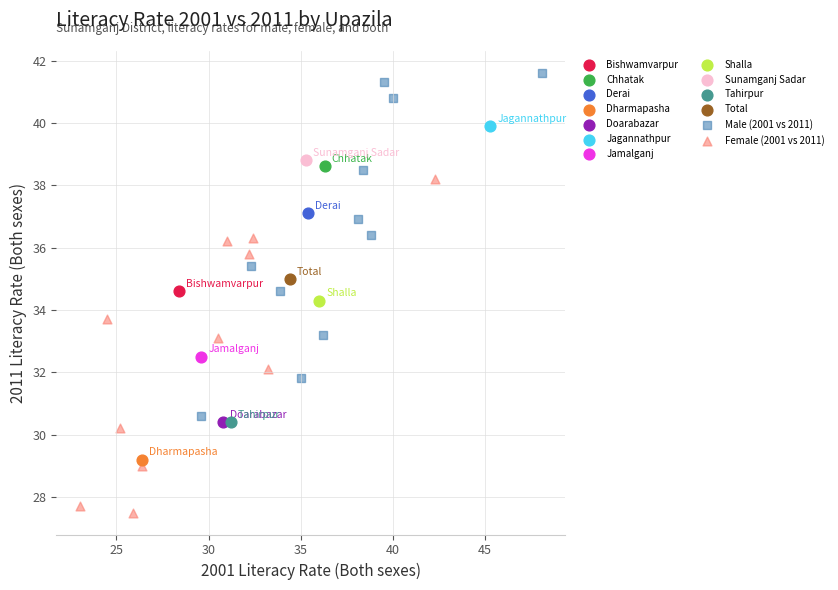

Which series reaches the maximum Y coordinate?

Male (2001 vs 2011)